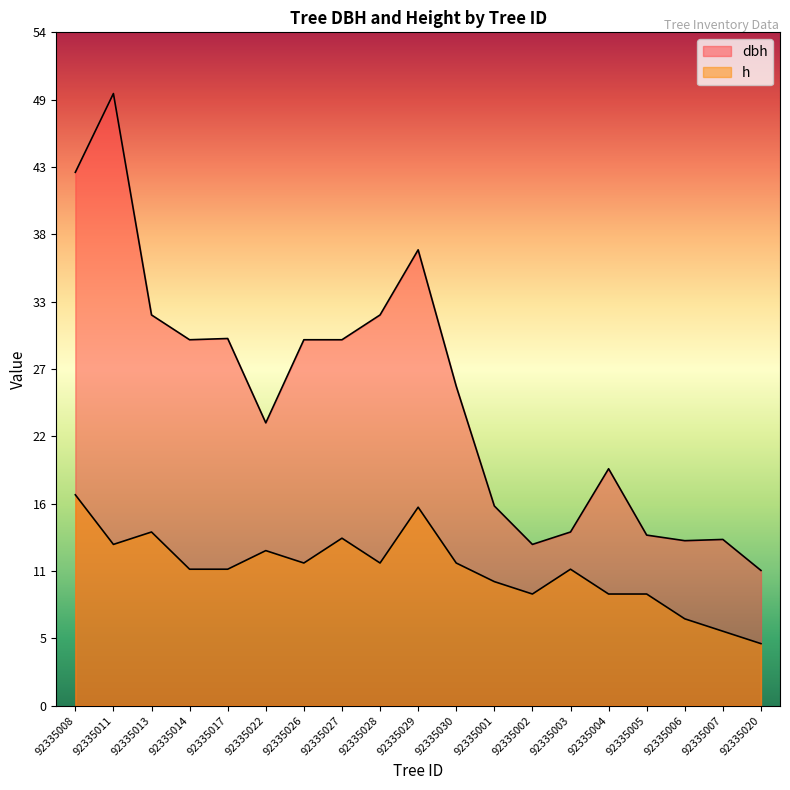

What is the label of the 17th point from the left?

92335006